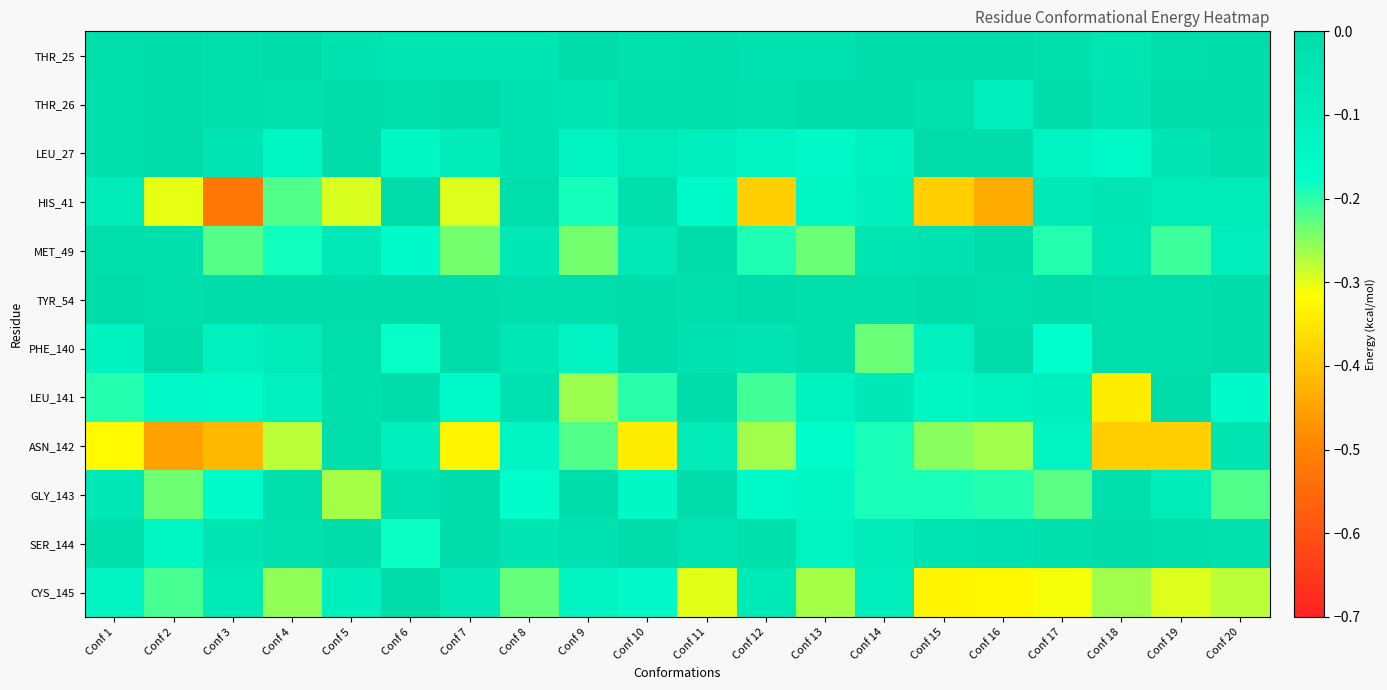

Which has a higher value, Conf 15 or Conf 20?

Conf 20